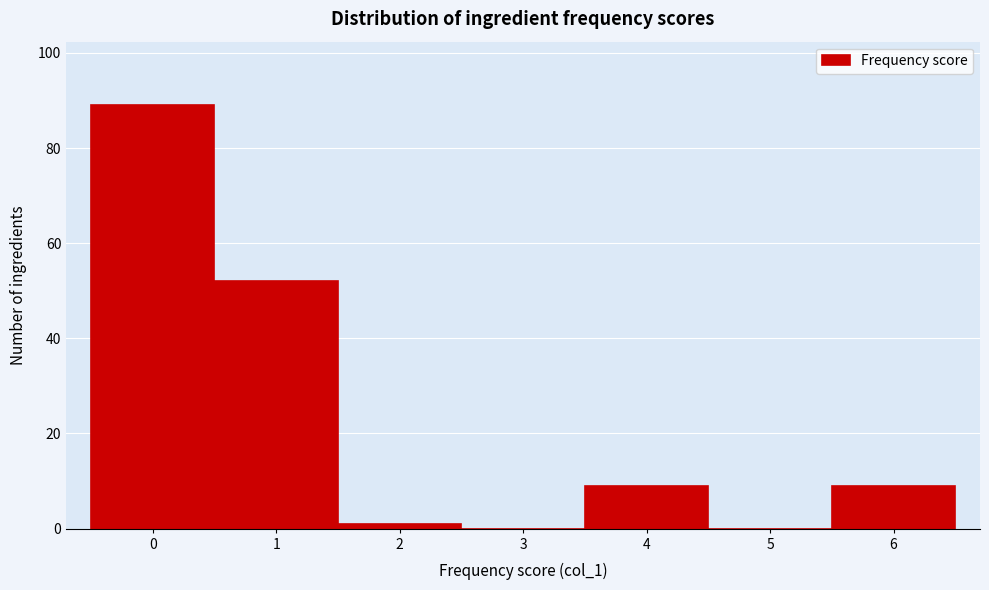

Reading left to right, list every bar in this chart as the range it spans on the x-axis followed by its height. The values are not printed on the chart, so give them approximately, as read against the axis.

-0.5 to 0.5: 90
0.5 to 1.5: 52
1.5 to 2.5: under 2
2.5 to 3.5: 0
3.5 to 4.5: 10
4.5 to 5.5: 0
5.5 to 6.5: 10